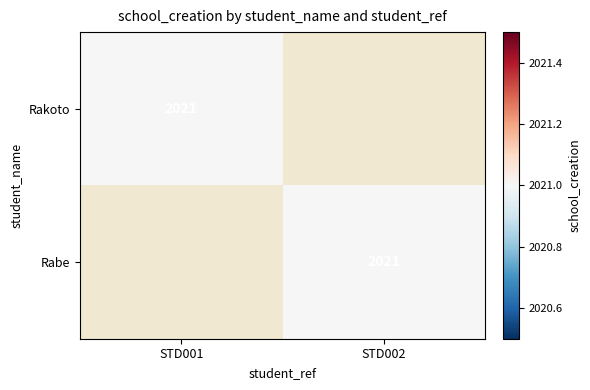

Is it true that Rabe equals 2021 at STD002?

True